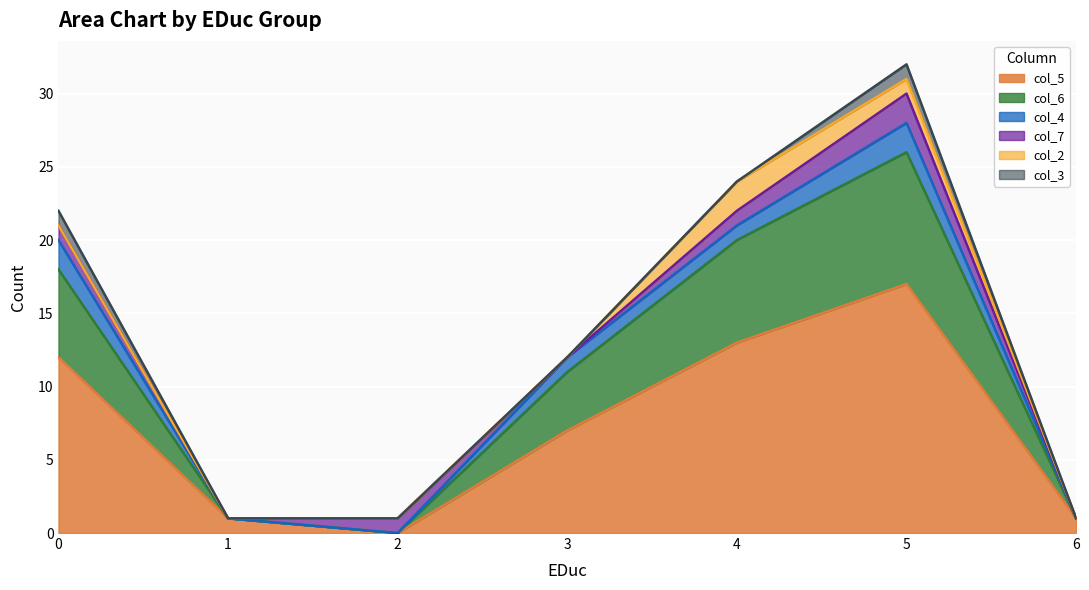

The value of col_5 at 3 is 7. True or false?

True